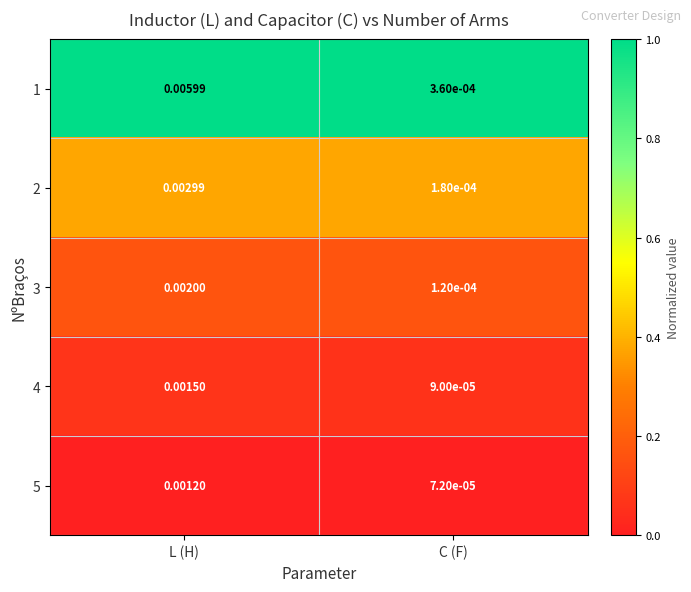

At how many categories does at least one series exceed 0?

2